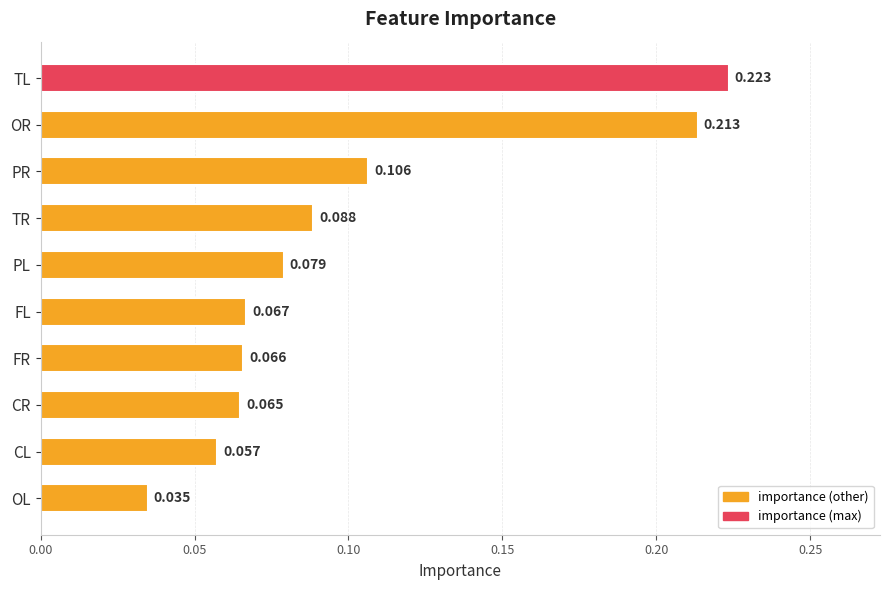

What is the label of the 3rd bar from the bottom?

CR